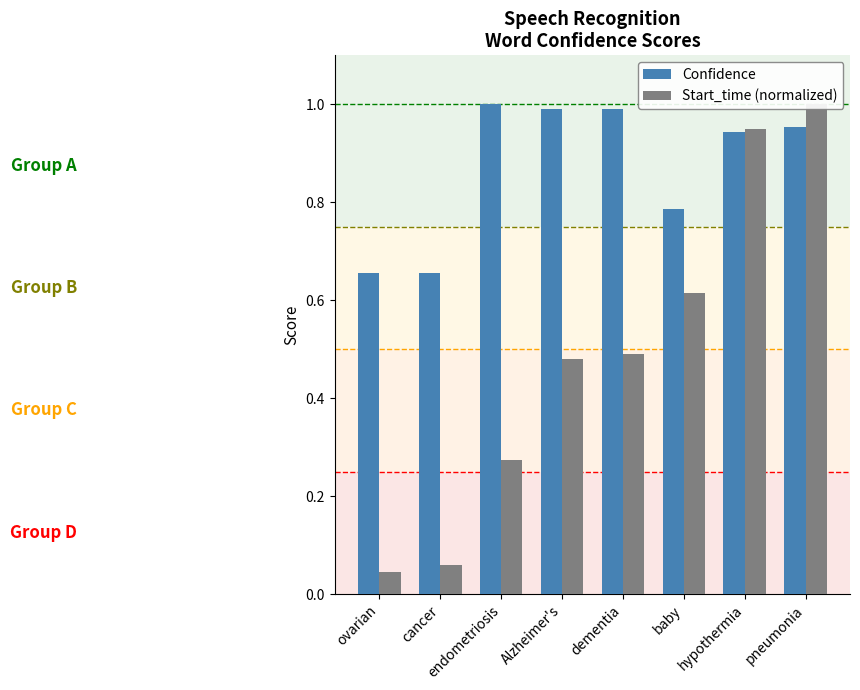

Which series has the largest total across all categories?

Confidence